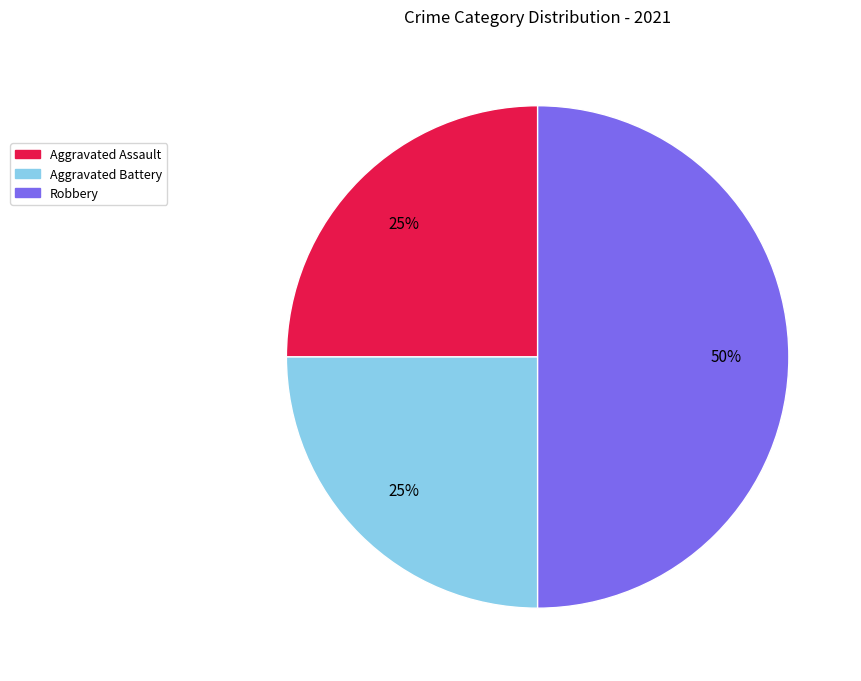

Is it true that Aggravated Battery is 25% of the pie?

True